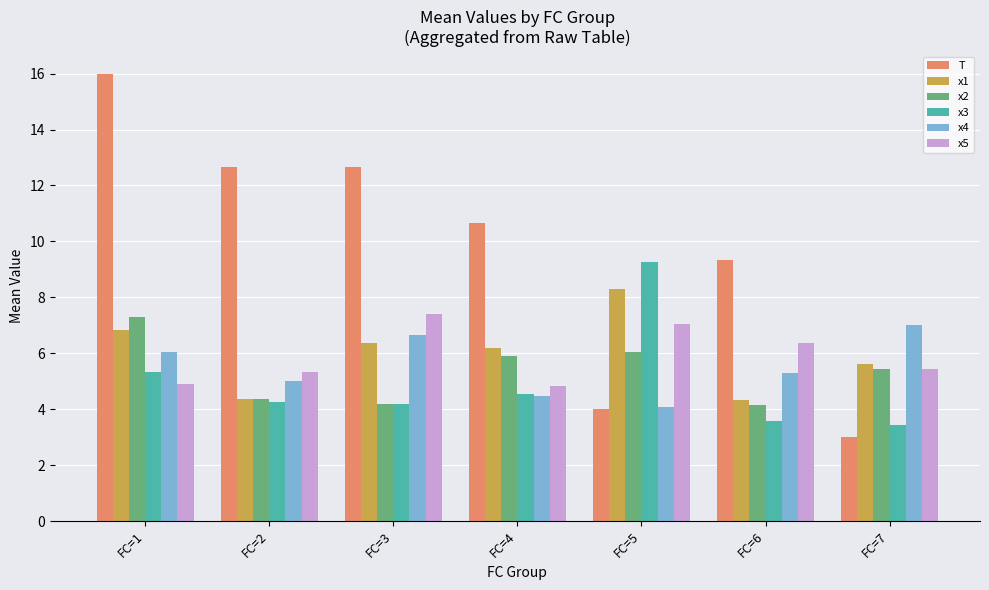

At FC=6, list the series in order from smallest to largest.

x3, x2, x1, x4, x5, T